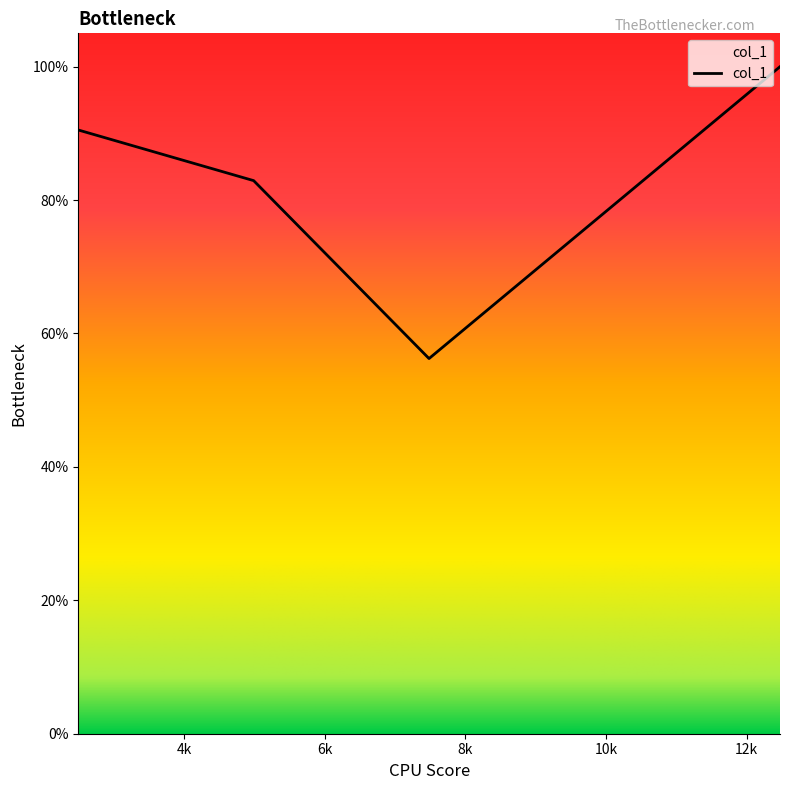

Is this an area chart (filled region under the line)?

Yes